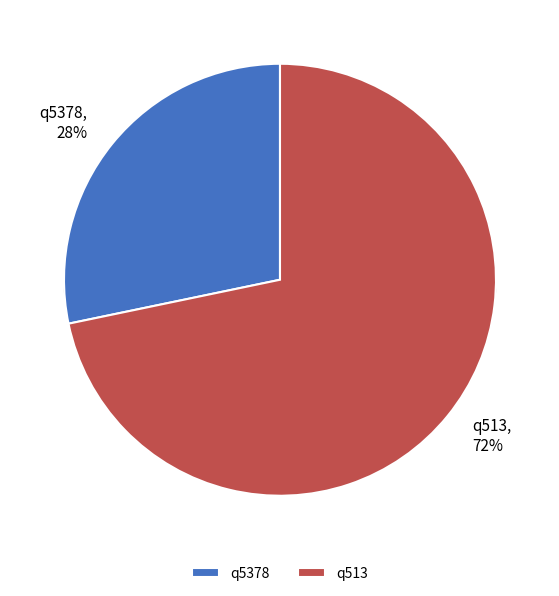

Which category has the smallest portion of the pie?

q5378